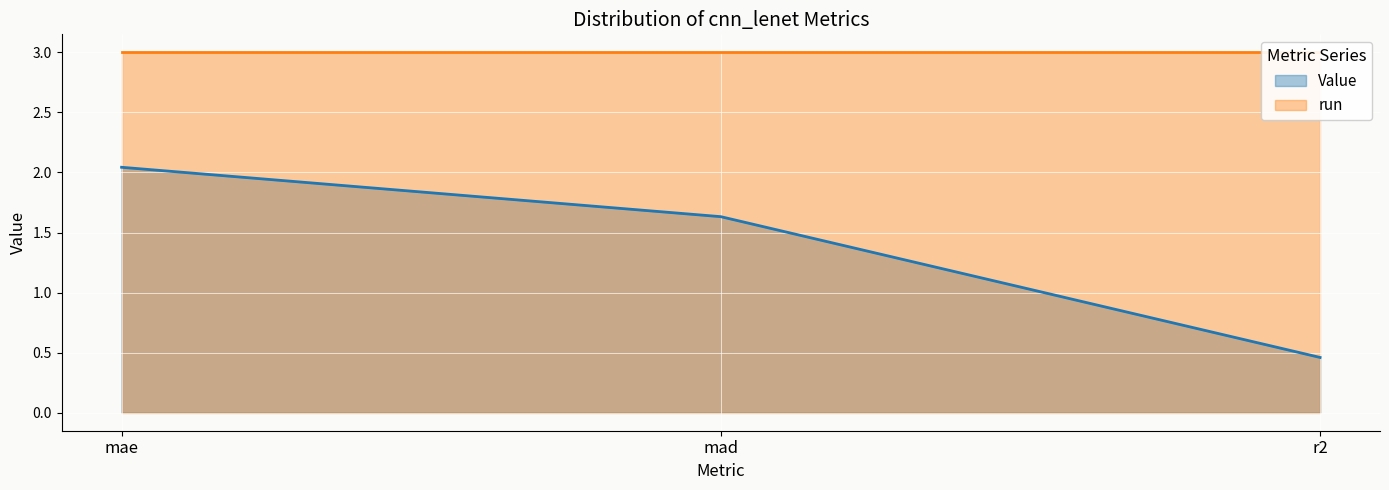

At which category does the chart reach its minimum across all series?

r2